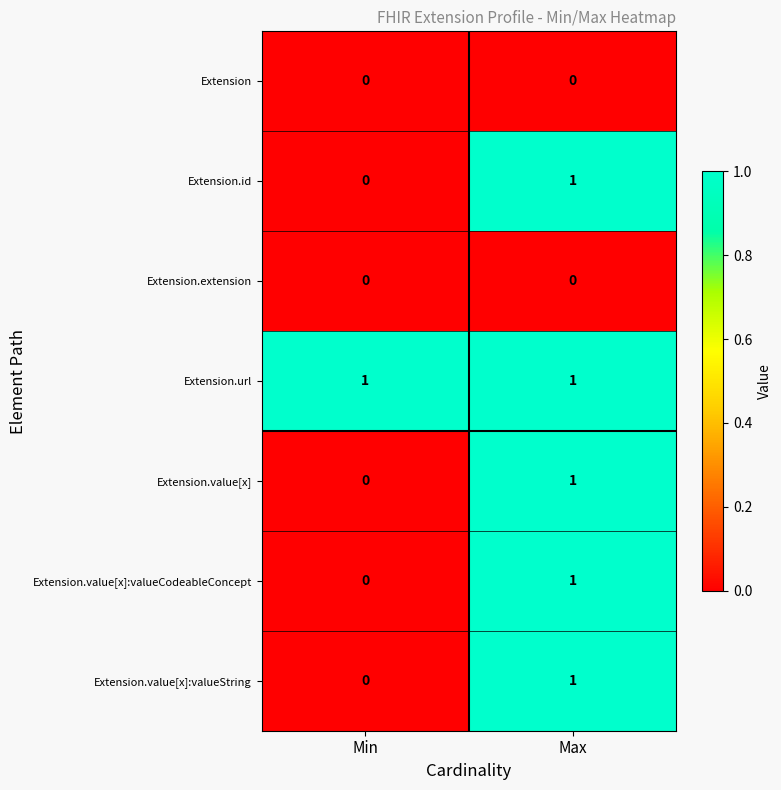

At how many categories does at least one series exceed 0?

2